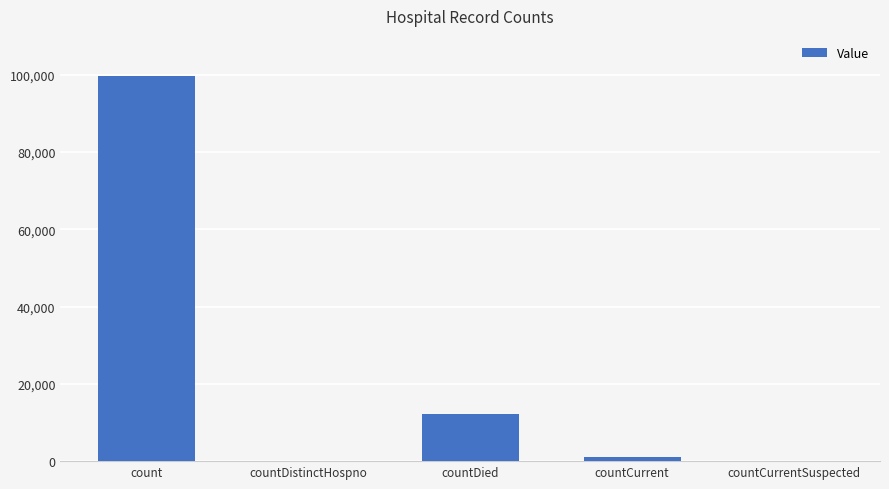

What is the sum of the values at count and countDistinctHospno?

99499